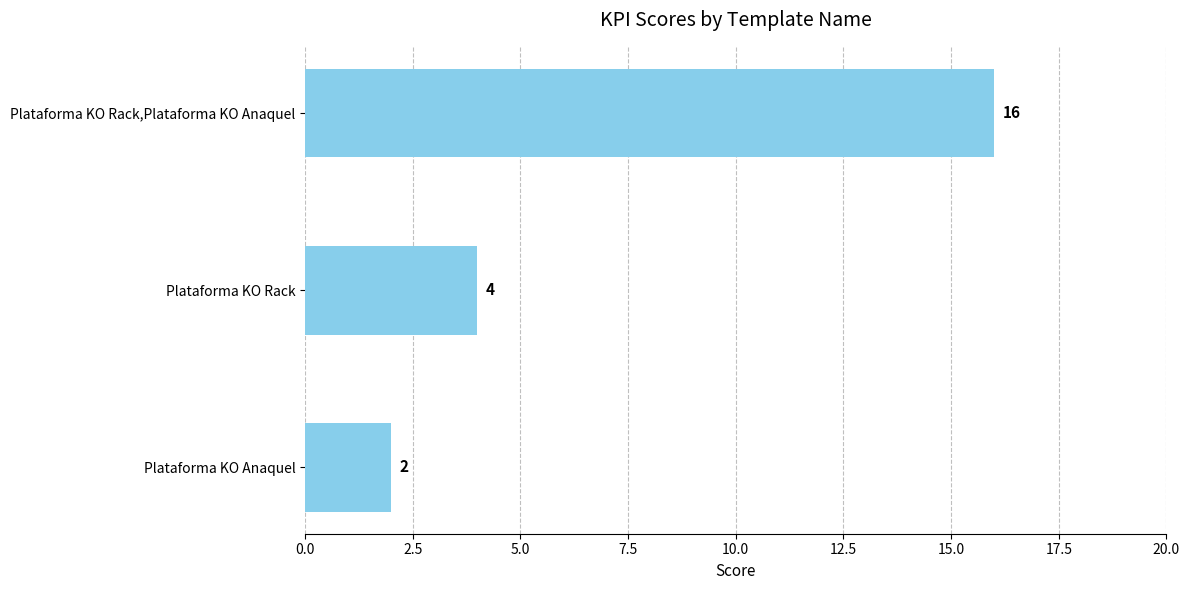

What is the label of the 2nd bar from the top?

Plataforma KO Rack